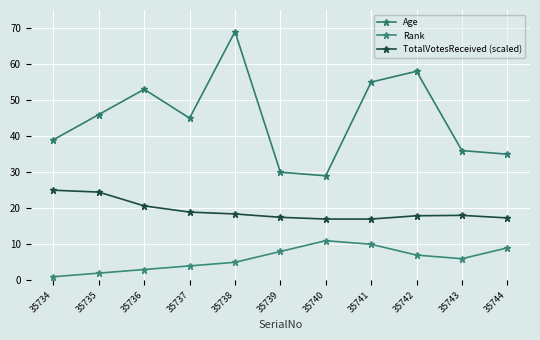

Count the Rank values in the range 3 to 9.

7